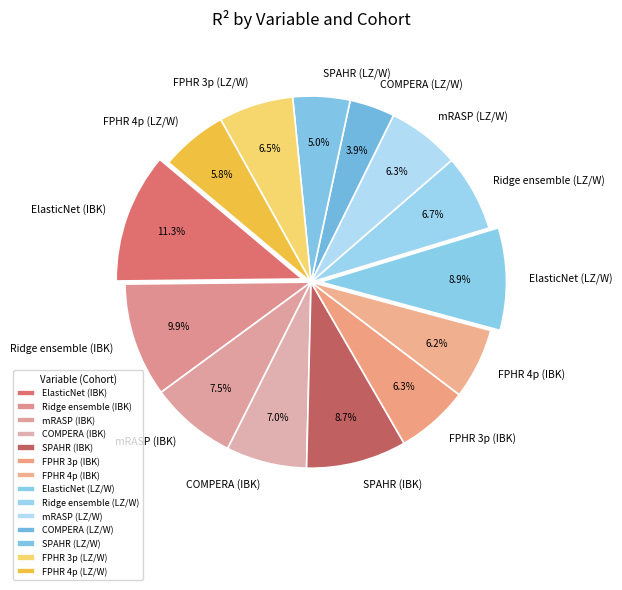

Count the number of slices in the pie.

14